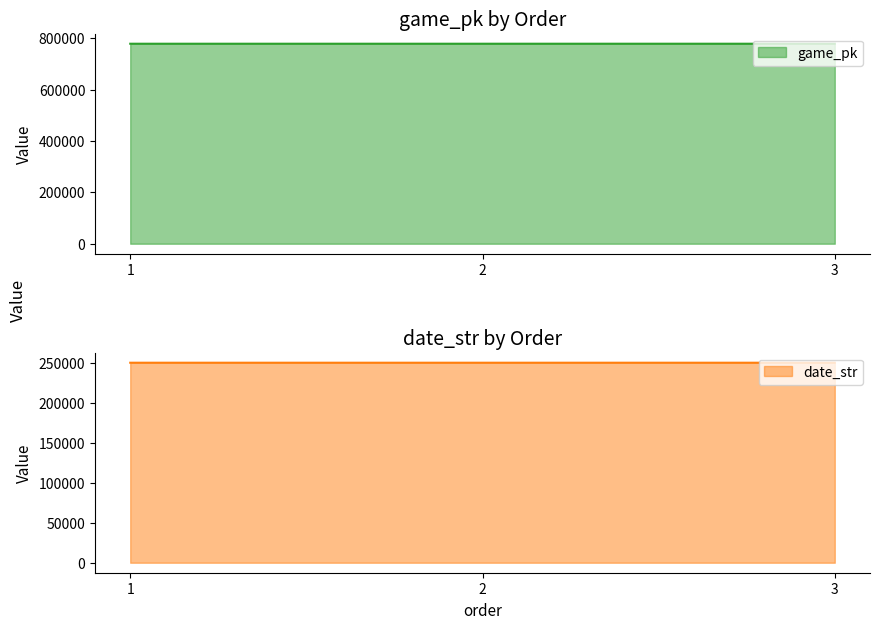

At which label does game_pk reach its peak?

3